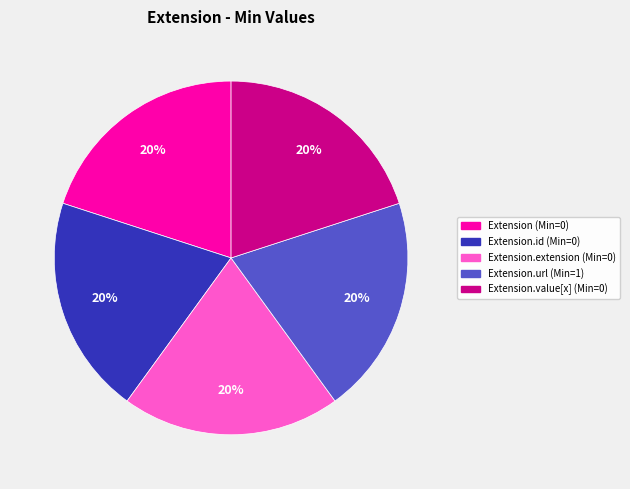

How many slices are in this pie chart?

5